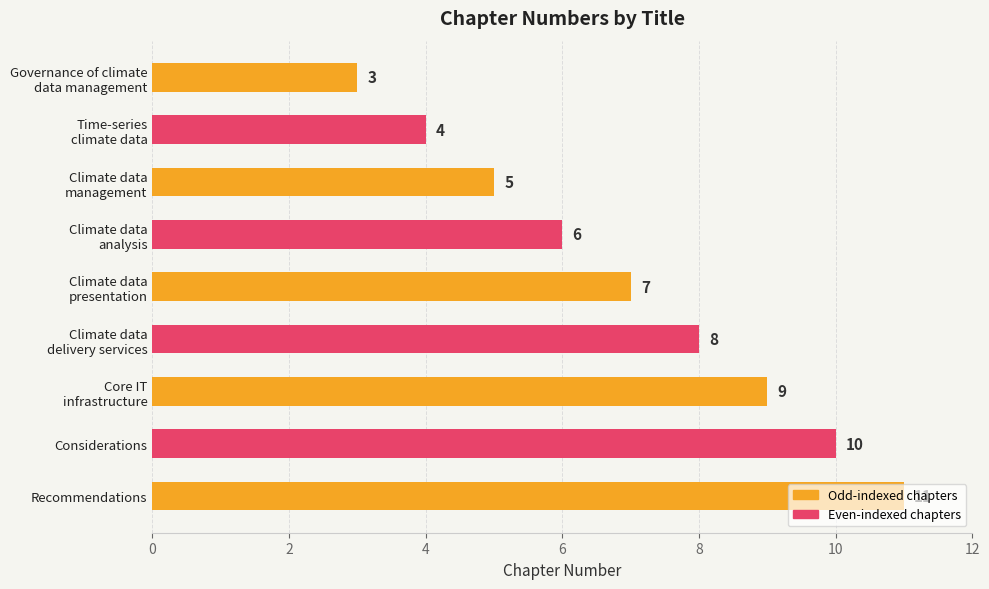

Count the values in the range 5 to 9.

5